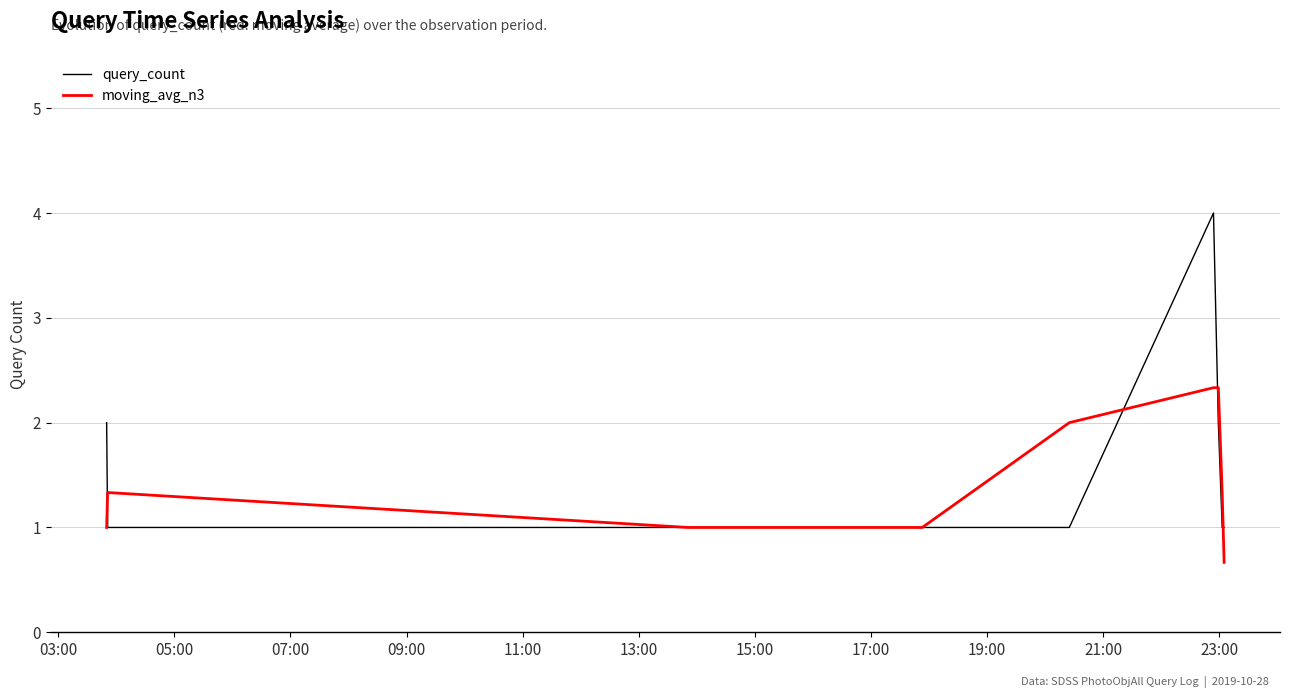

What is the maximum value for moving_avg_n3?

2.3